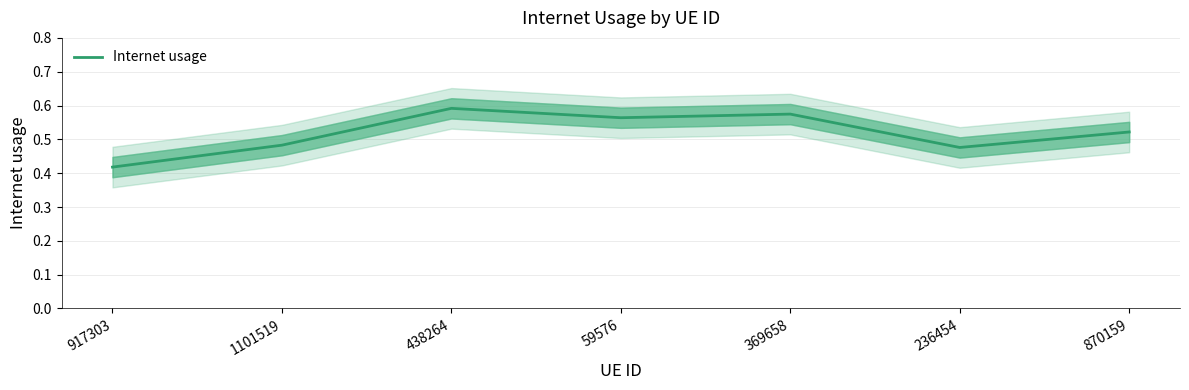

What is the sum of all values?

3.6